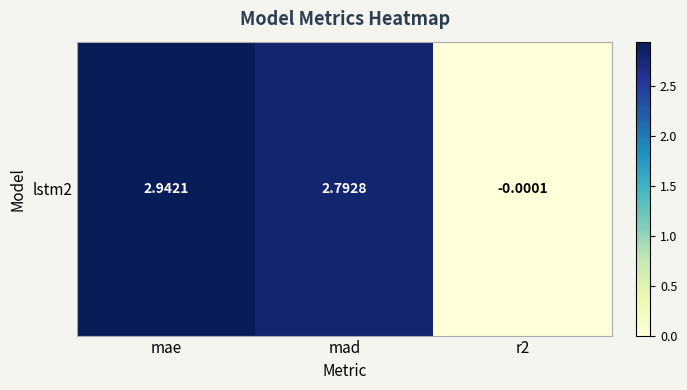

Count the number of categories in the chart.

3